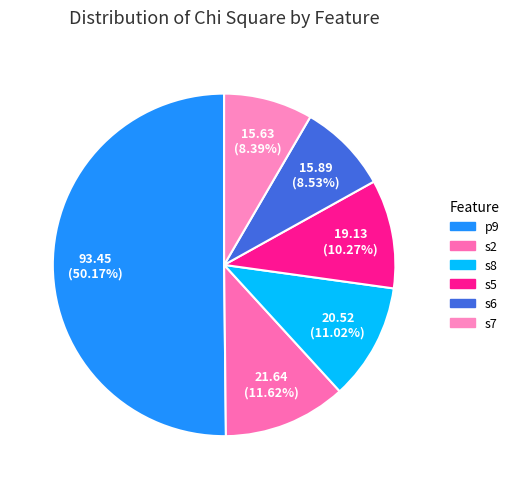

What percentage do s6 and s5 together represent?

18.8%